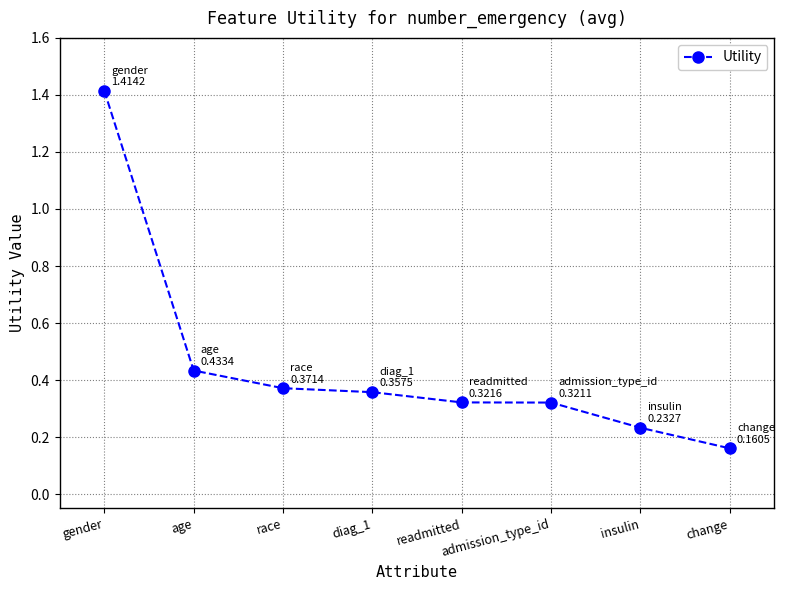

What is the maximum value shown in the chart?

1.4